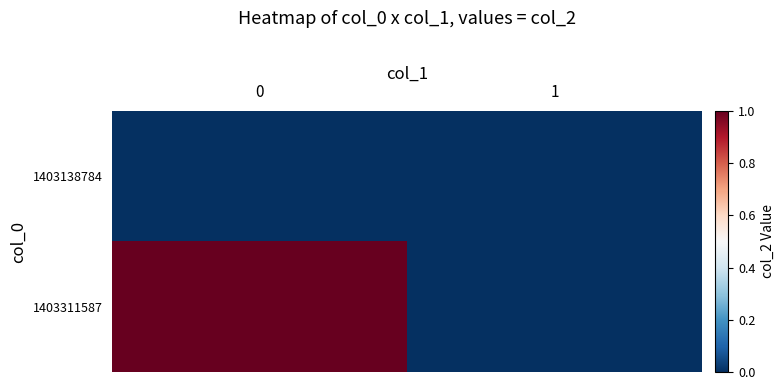

At how many categories does at least one series exceed 0?

1